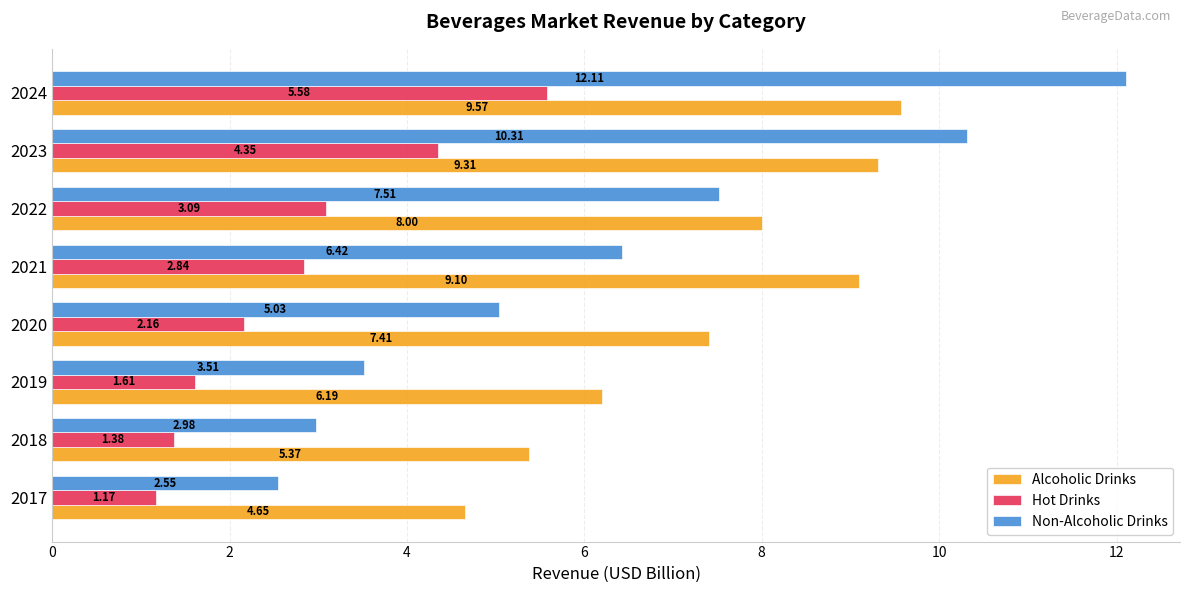

What is the difference between the highest and lowest values at 2017?

3.5